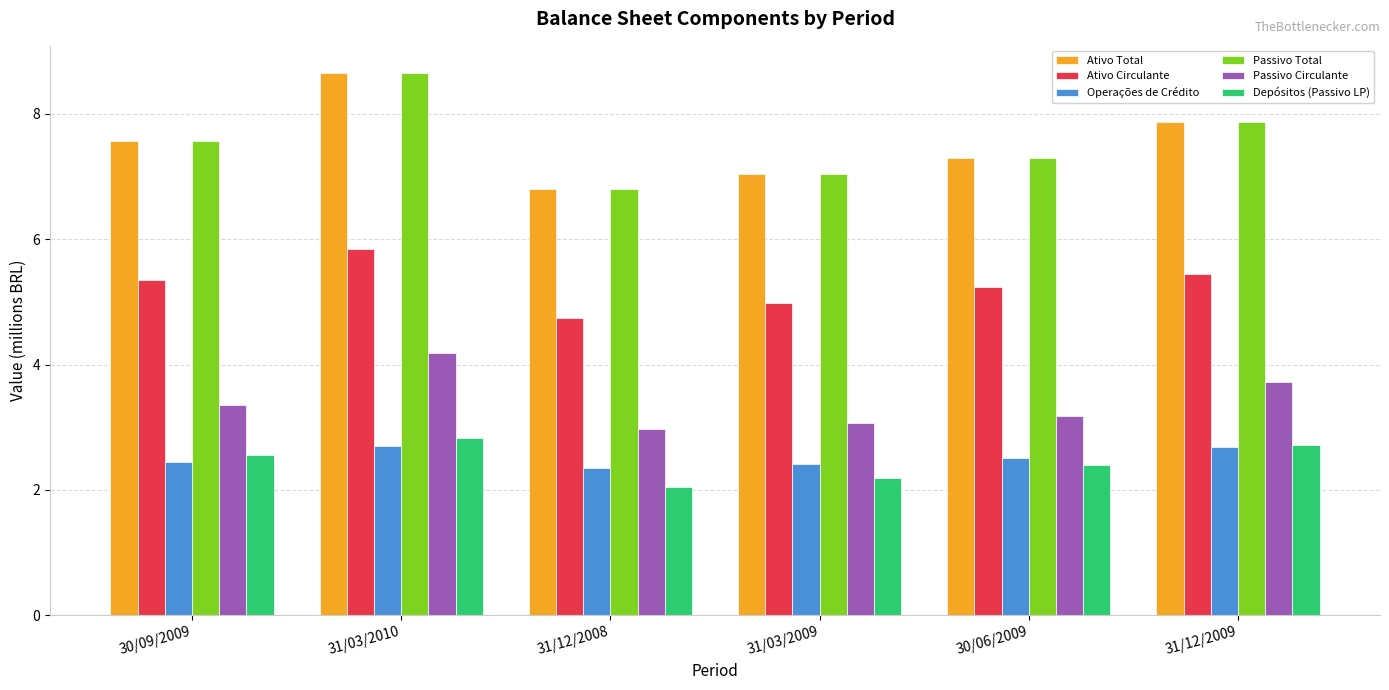

Is it true that Depósitos (Passivo LP) equals 2.0 at 31/12/2008?

True